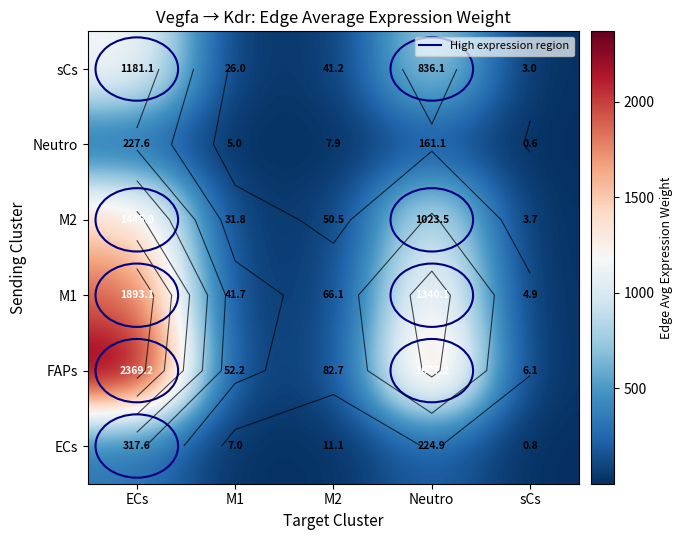

Is the value of M1 at Neutro greater than the value of sCs at M2?

Yes